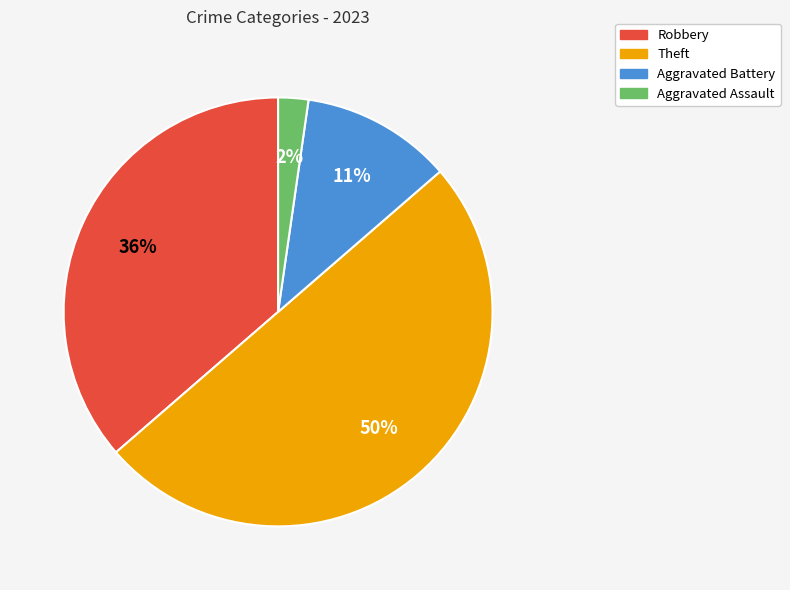

How many slices are in this pie chart?

4